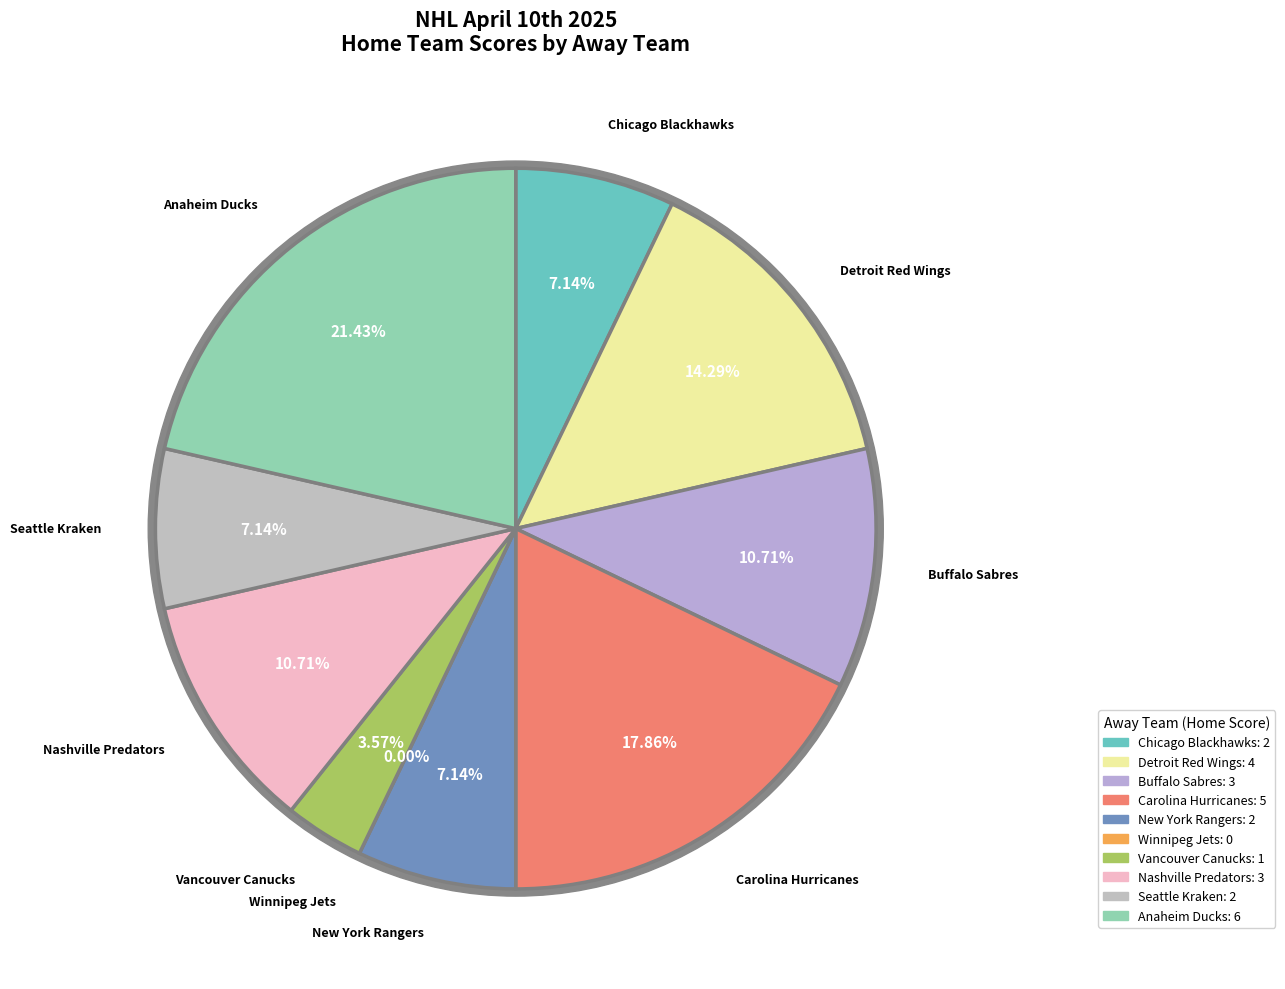

How many slices are in this pie chart?

10